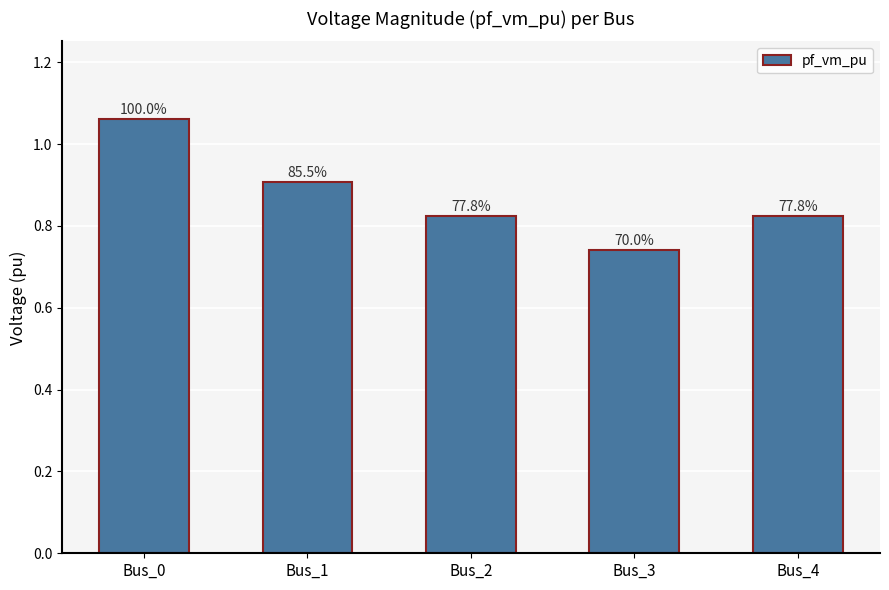

List the labels in order of value, smallest first.

Bus_3, Bus_2, Bus_4, Bus_1, Bus_0